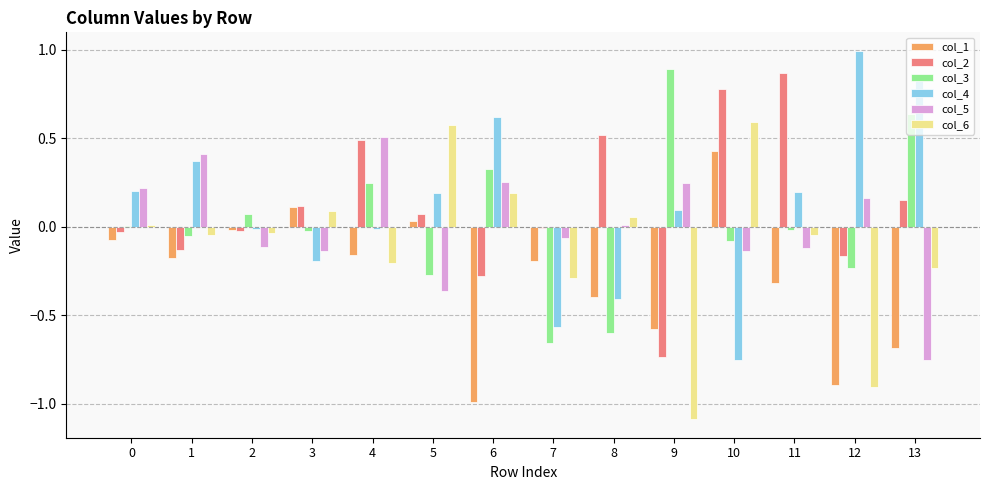

Which series has the widest spread of values?

col_4